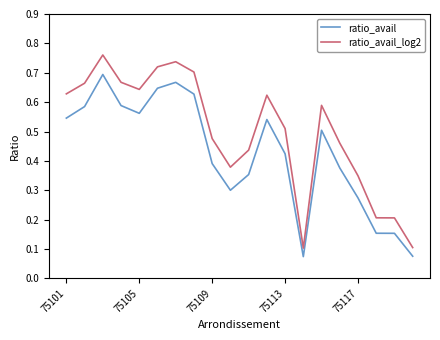

Which series has the largest range (max minus min)?

ratio_avail_log2